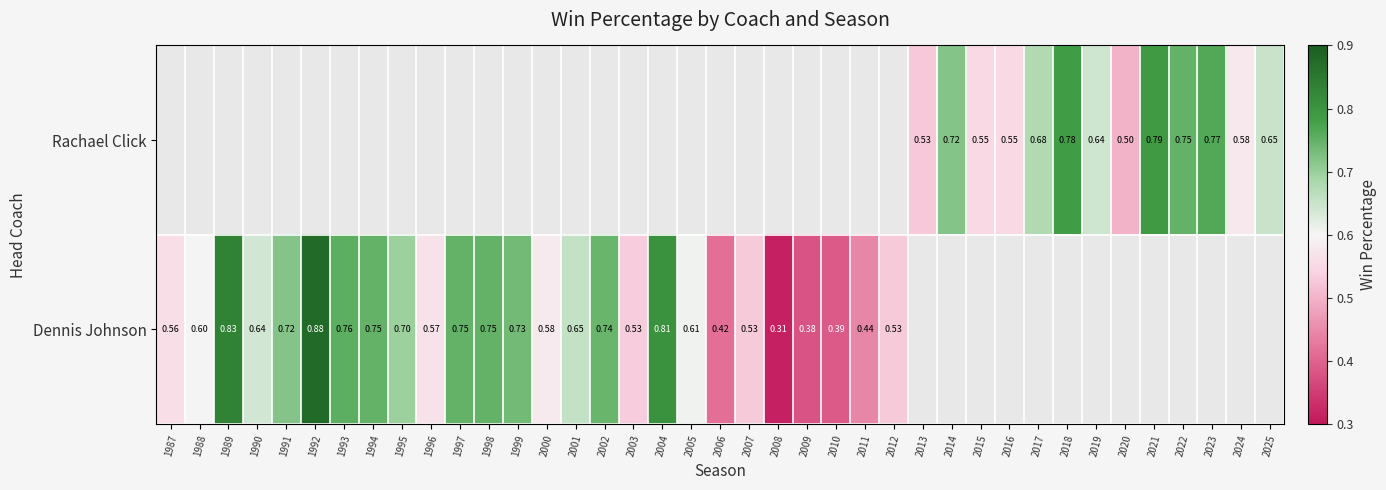

Count the number of data series in this chart.

2